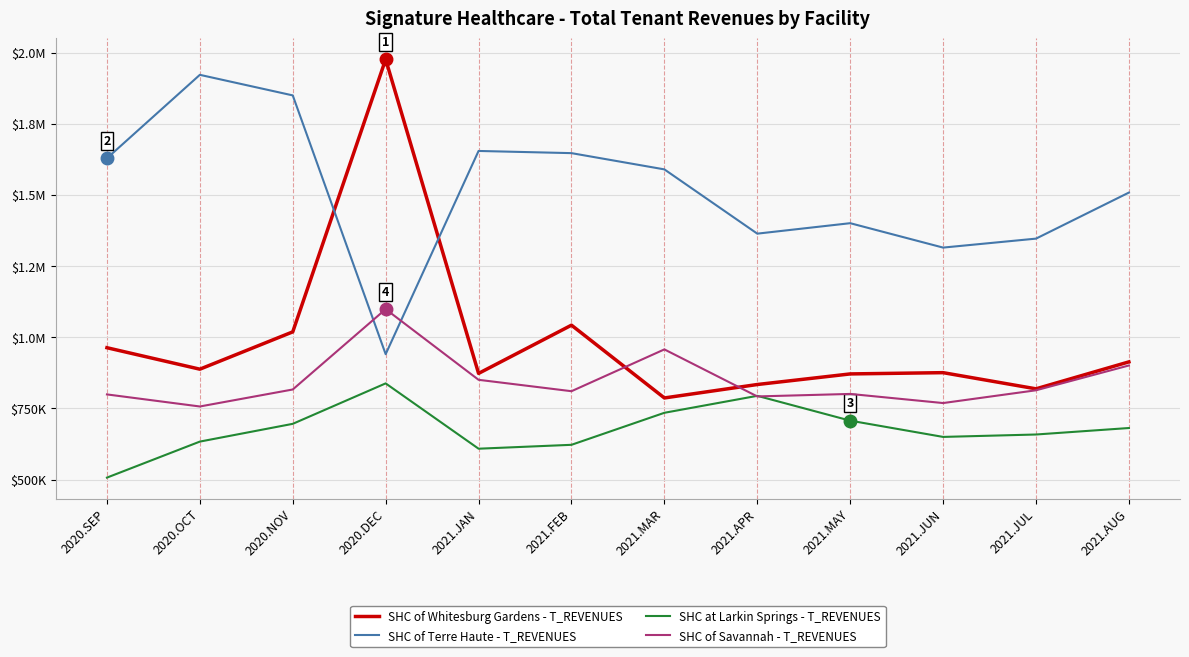

Is this an area chart (filled region under the line)?

No